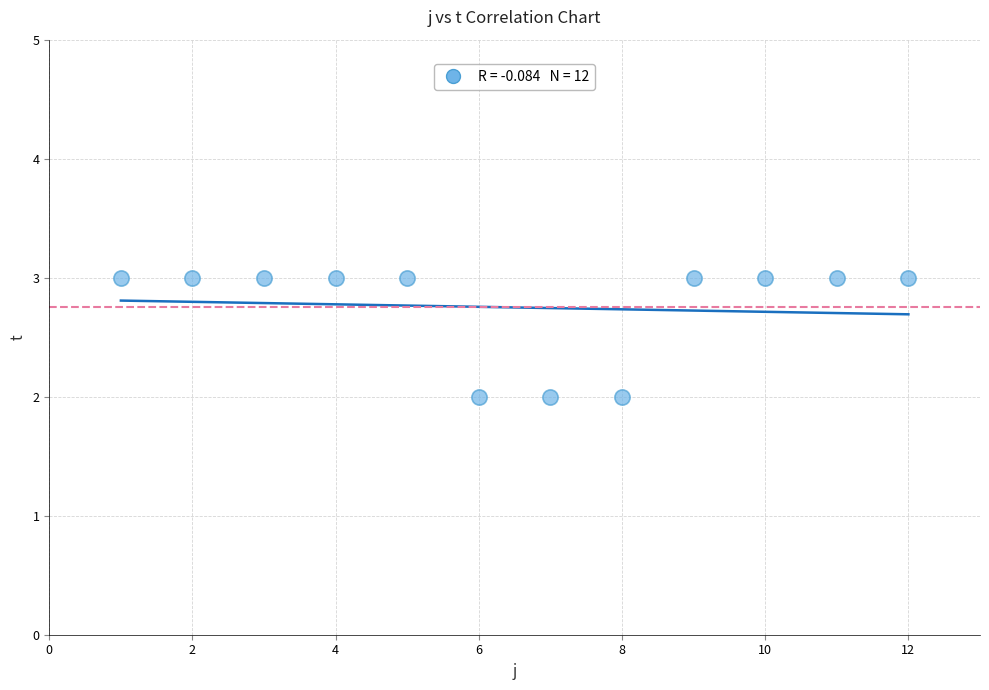

What is the average Y value?

3